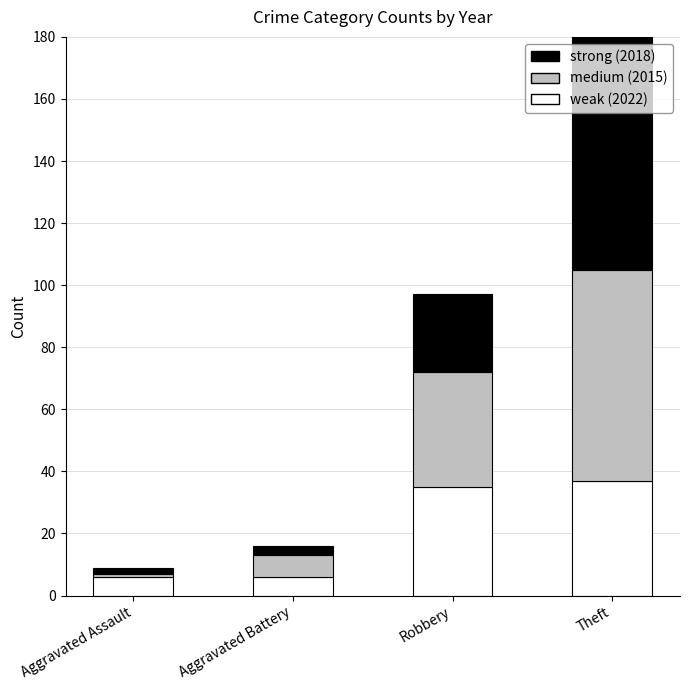

What is the difference between the 2015 (medium) values at Aggravated Battery and Theft?

61